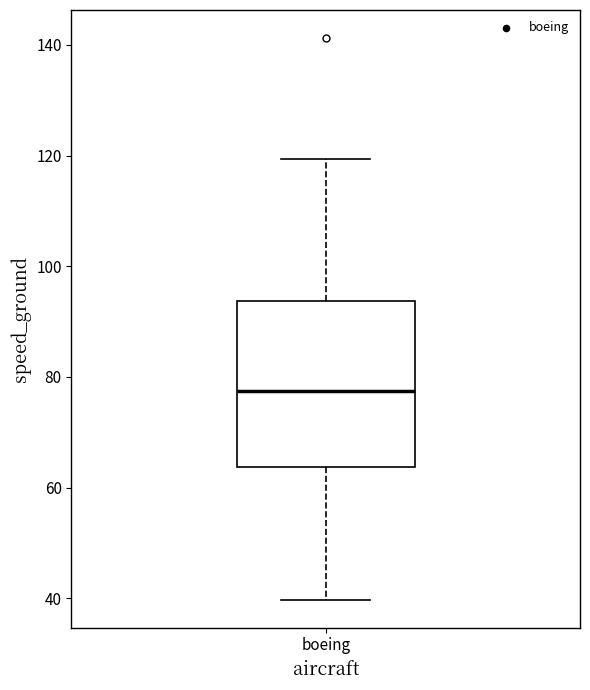

Read this box plot against the y-axis: the position of the median line, the range covered by the box, and the ends of both whiskers. The values are not printed on the chart, so give them approximately, as read against the axis.

median 78, box 64 to 94, whiskers 40 to 120